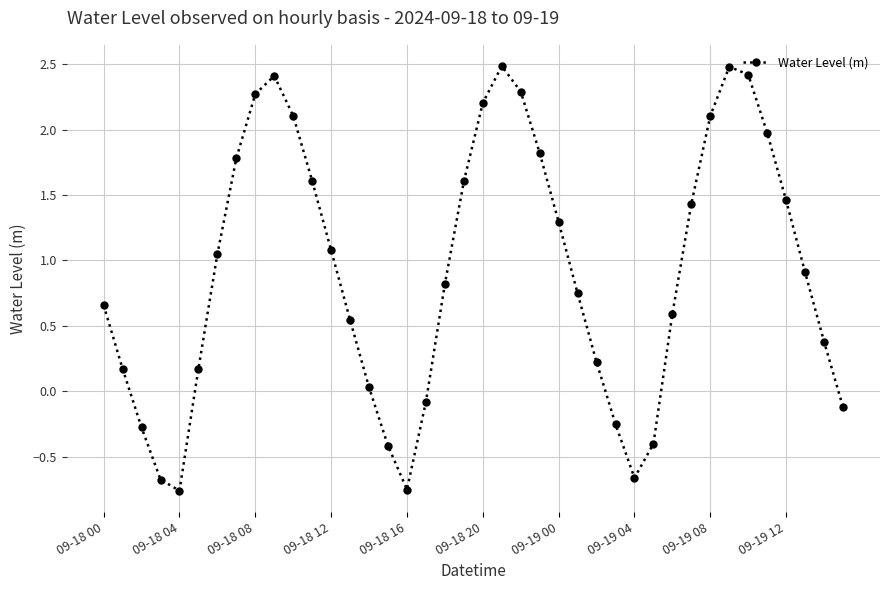

What is the maximum value shown in the chart?

2.5